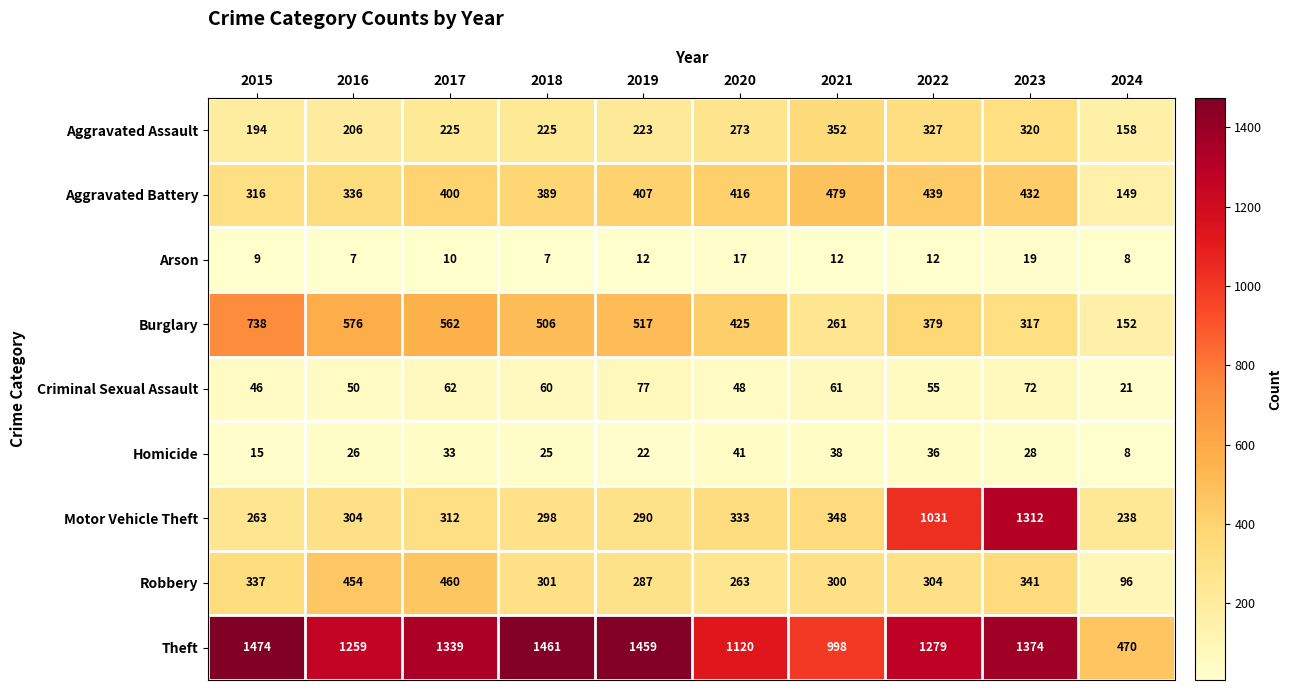

The Criminal Sexual Assault series shows 65 at 2020. True or false?

False